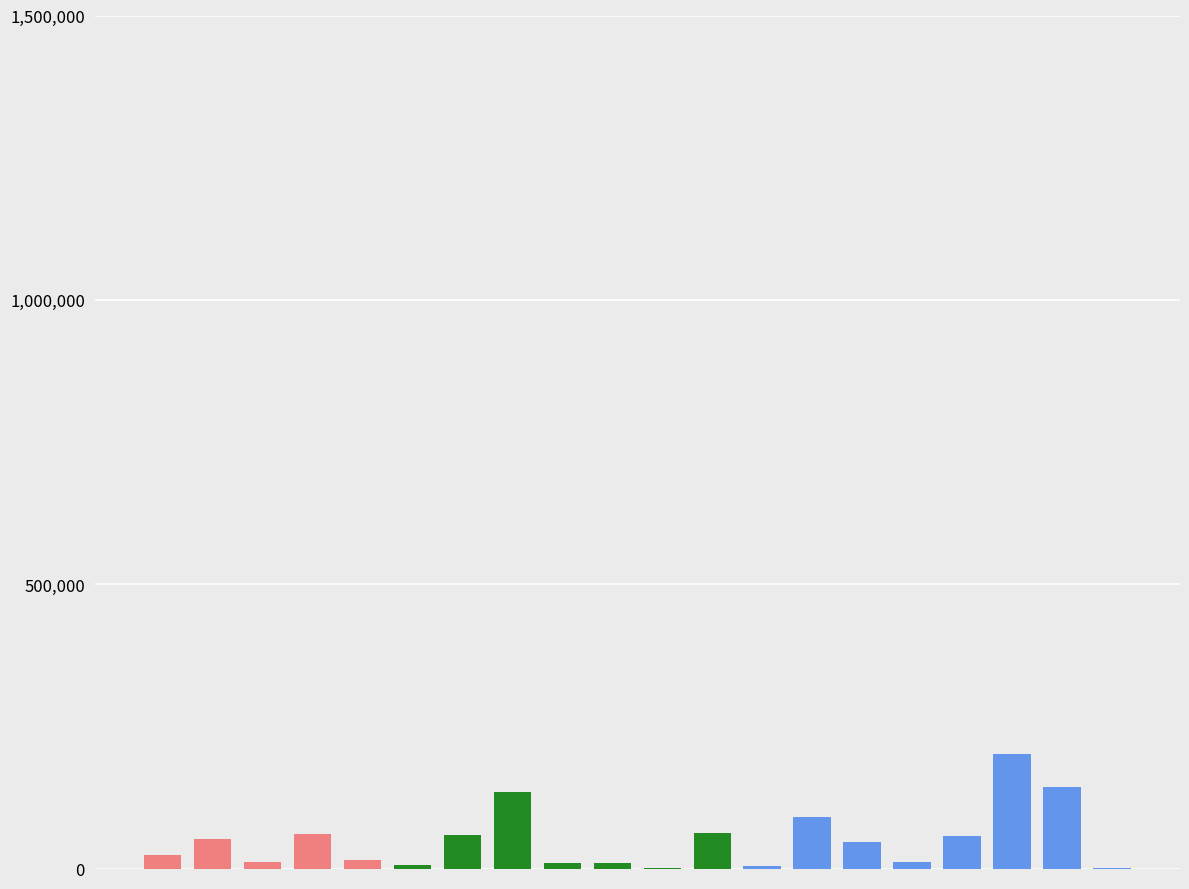

How many categories are shown in the chart?

20